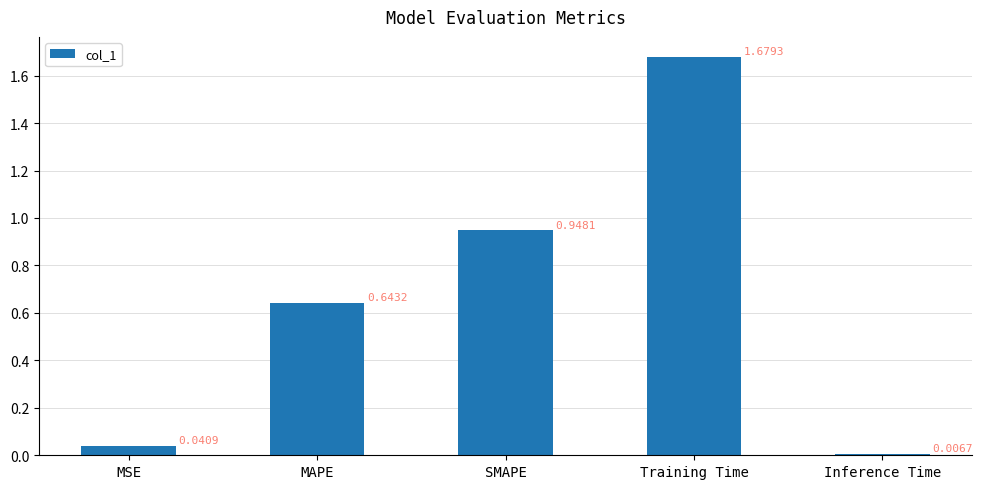

Between SMAPE and Training Time, which is larger?

Training Time